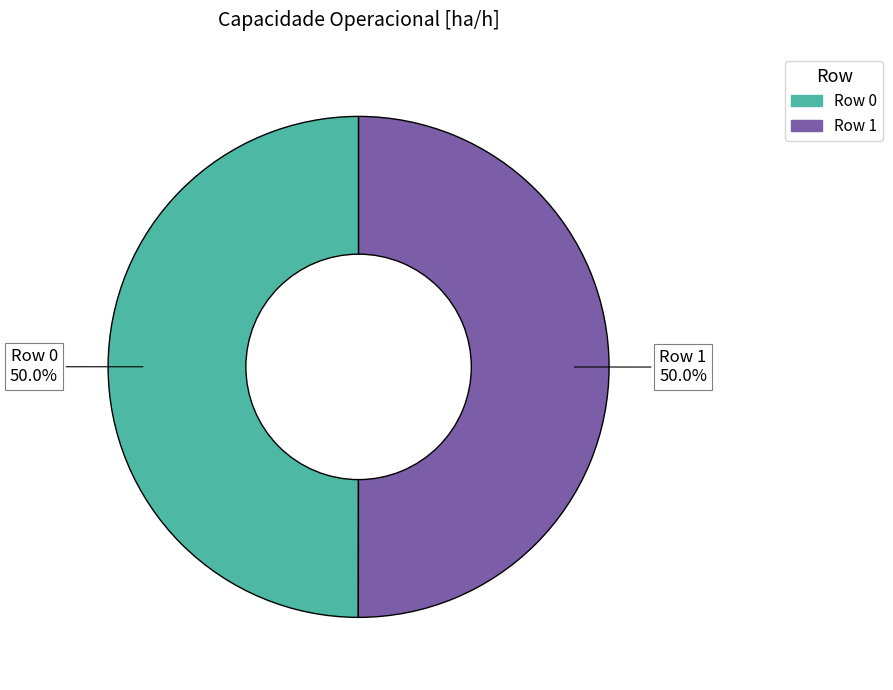

What percentage is the Row 1 slice, to the nearest percent?

50%